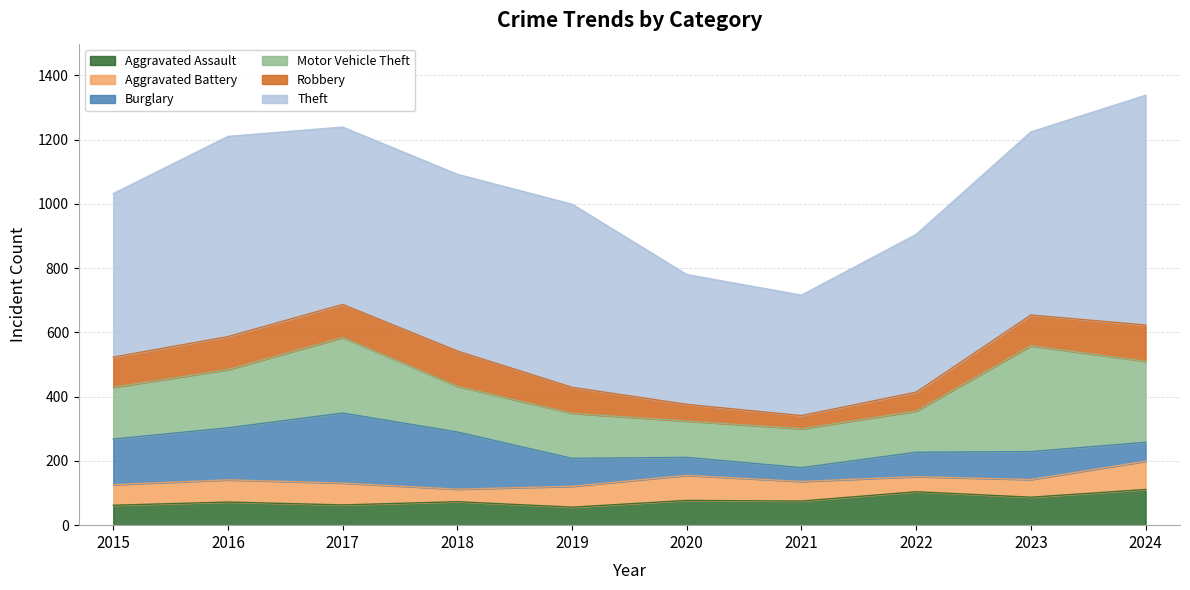

What is the value of the Aggravated Battery point at the 5th from the left?

65